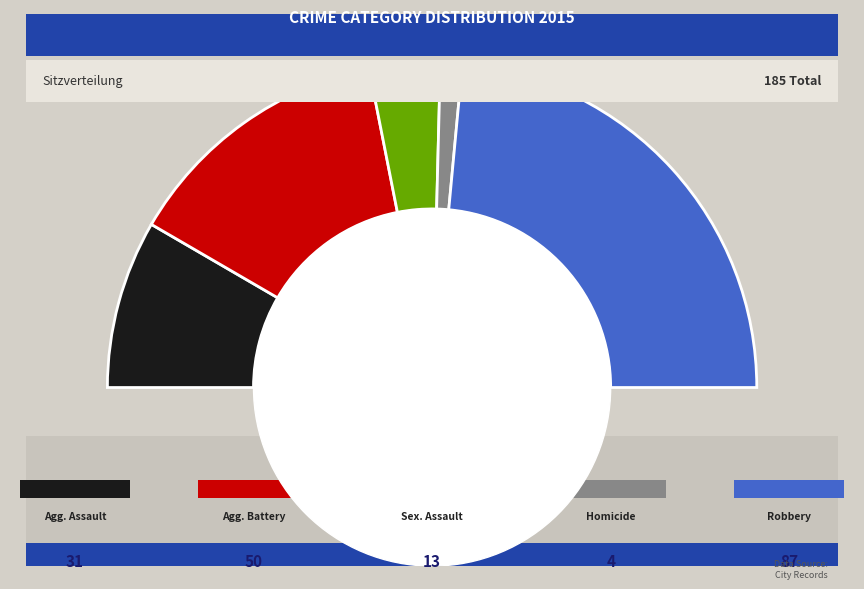

Rank the categories by value from highest to lowest.

Robbery, Aggravated Battery, Aggravated Assault, Criminal Sexual Assault, Homicide